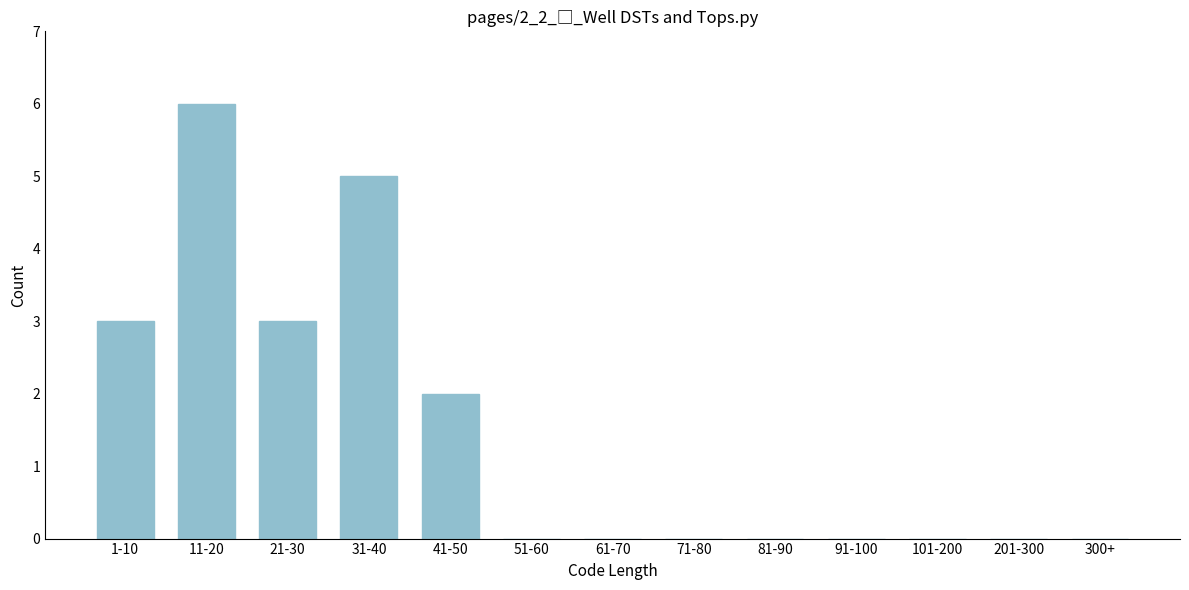

Reading left to right, extract all data points from this chart.

1-10=3	11-20=6	21-30=3	31-40=5	41-50=2	51-60=0	61-70=0	71-80=0	81-90=0	91-100=0	101-200=0	201-300=0	300+=0